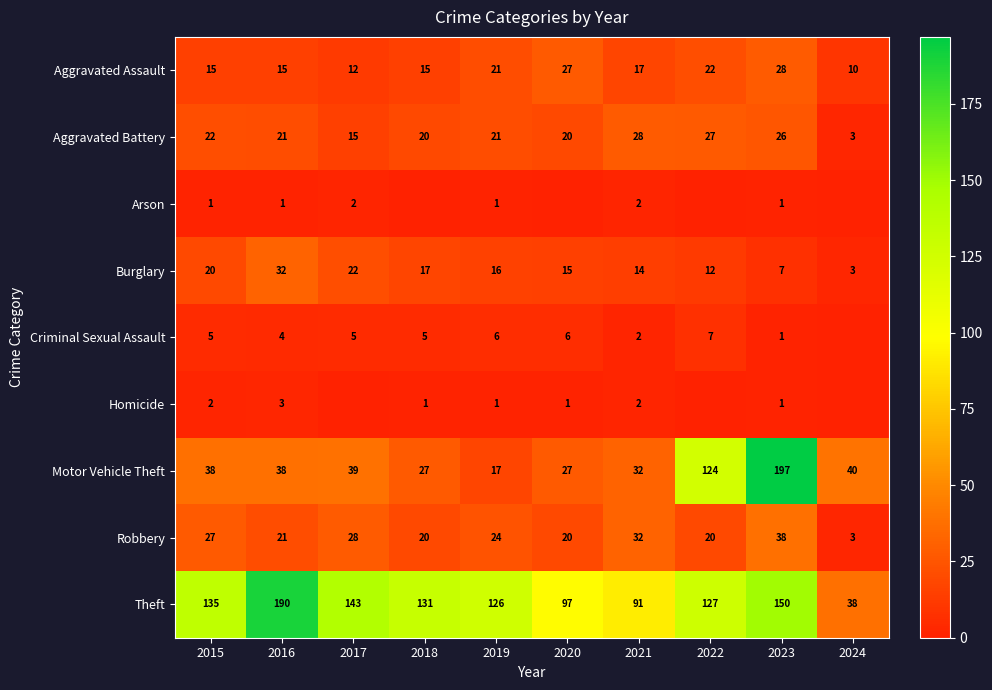

How many distinct data groups are displayed?

9